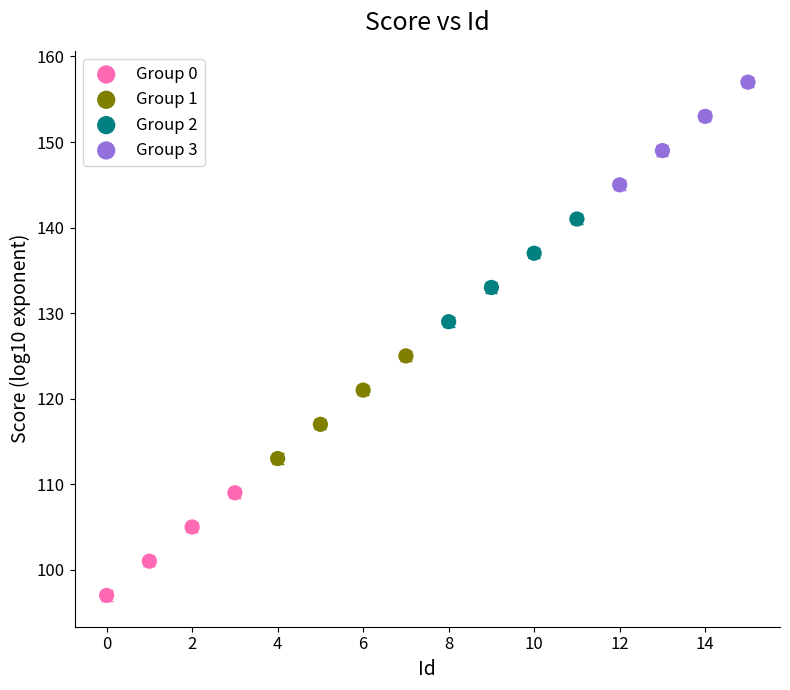

What are all the series names shown in the legend?

Group 0, Group 1, Group 2, Group 3